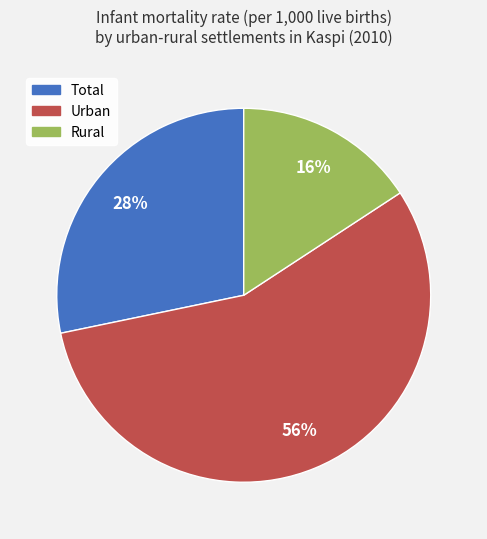

What is the ratio of the value at Total to the value at Rural?

1.8